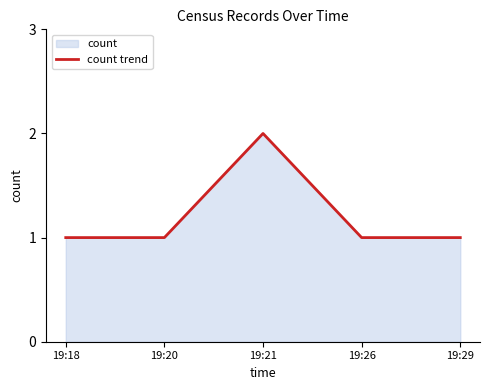

How many lines are shown in the chart?

1